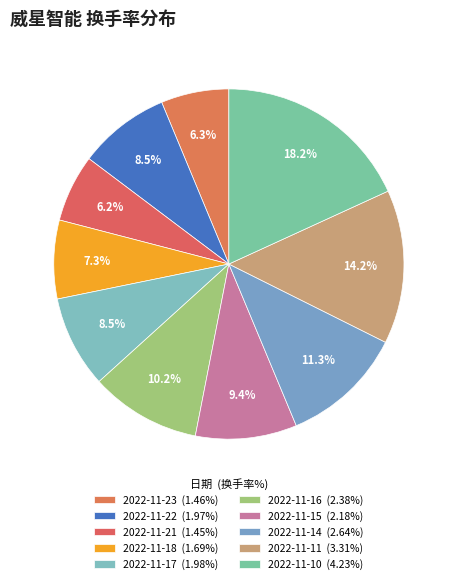

How many segments does this pie chart have?

10